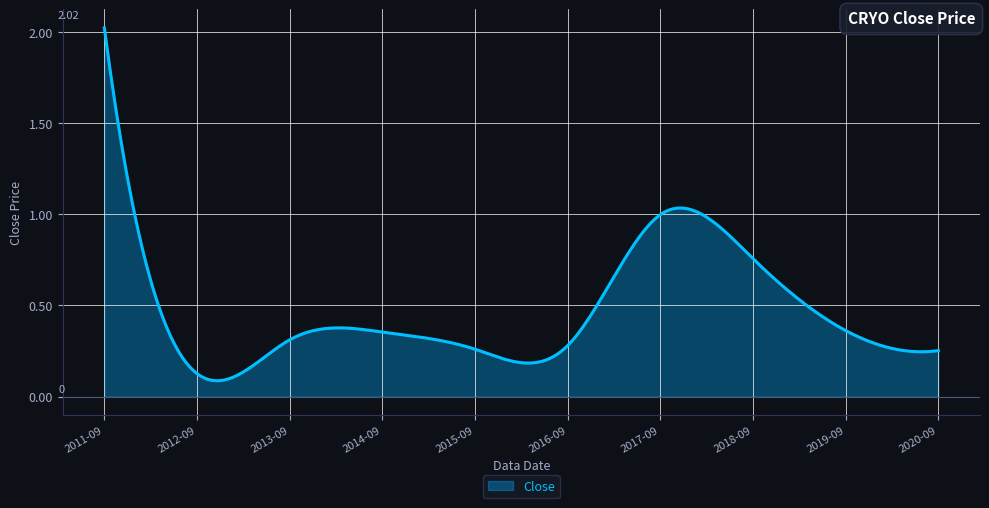

What is the difference between the maximum and minimum values?

1.9